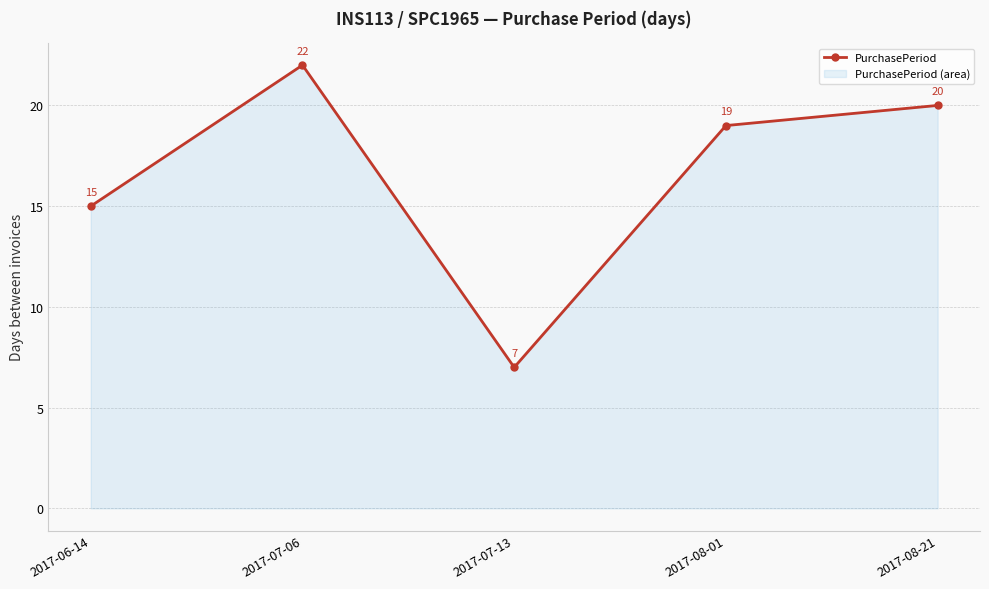

Read the value at 2017-06-14.

15